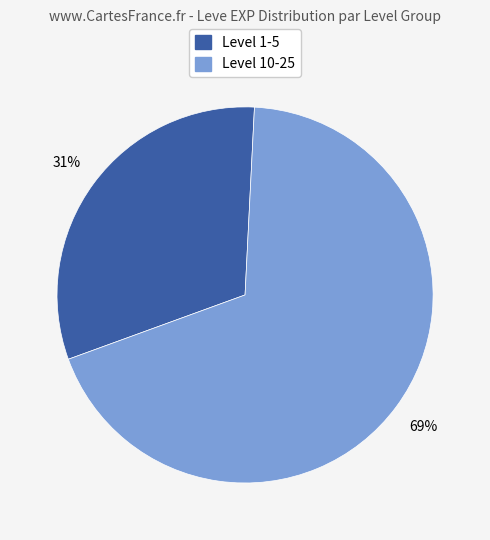

Is there a majority slice in this chart?

Yes